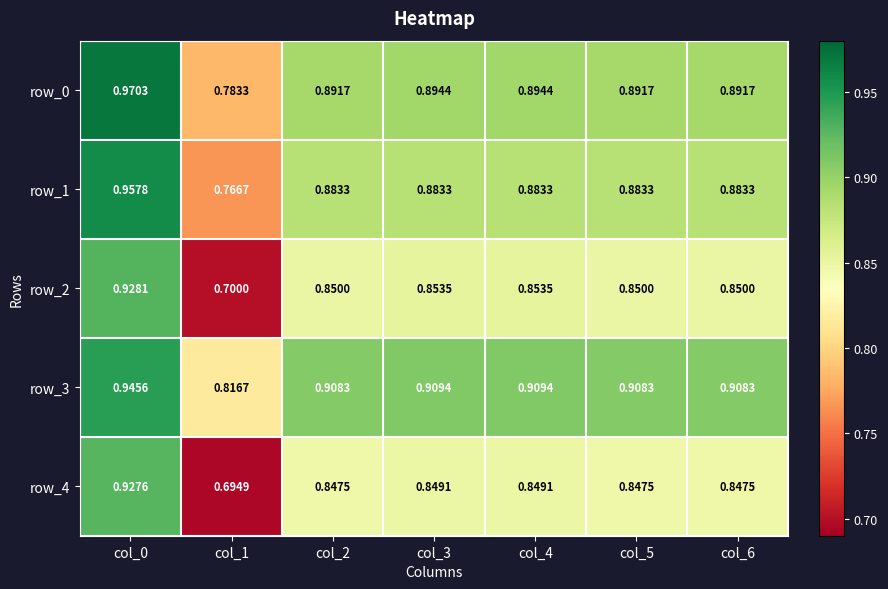

How many categories are shown in the chart?

7